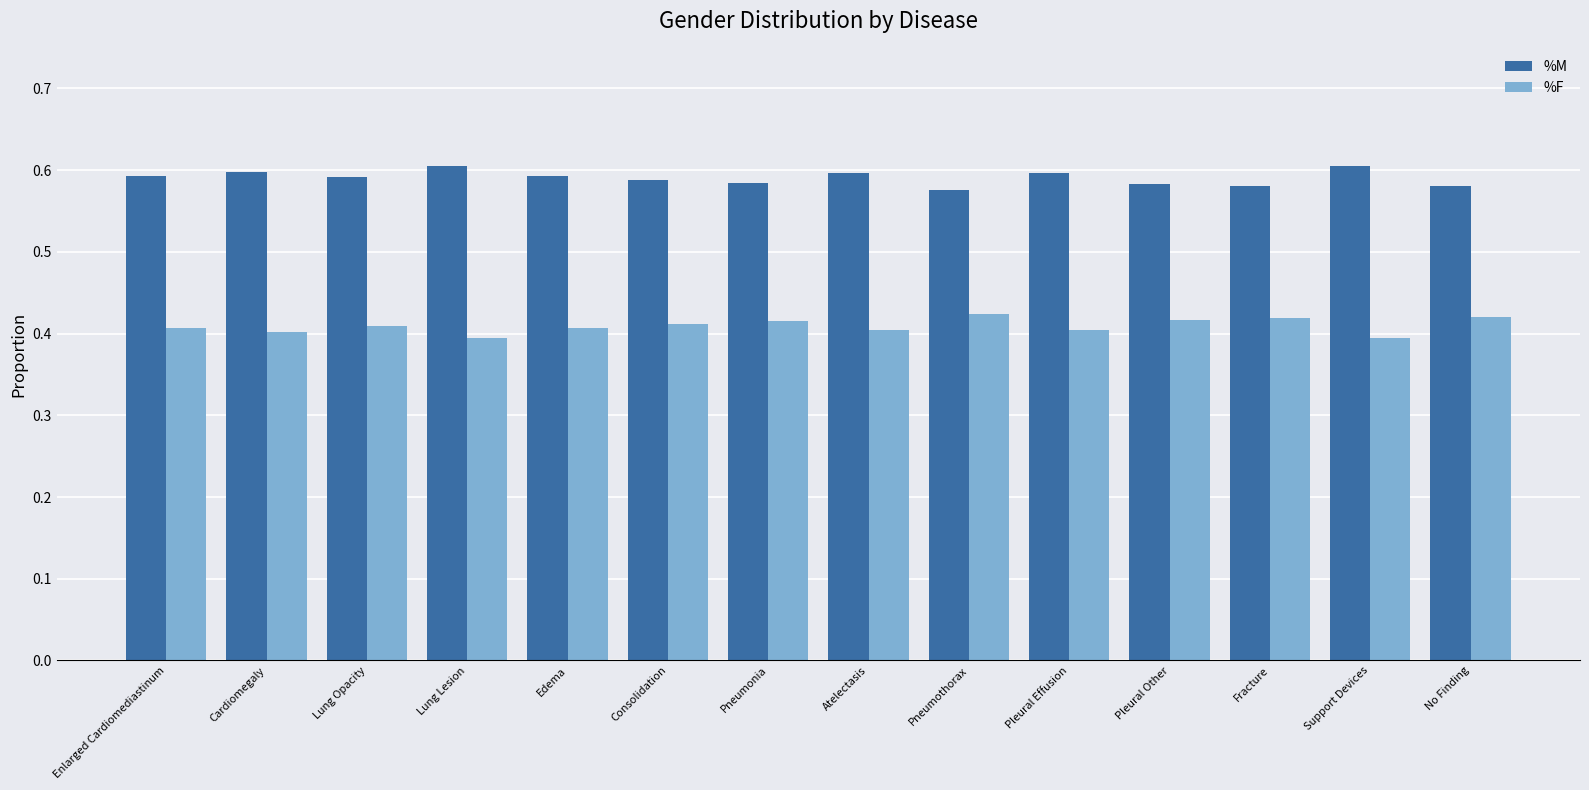

List the series in order of their overall mean, highest first.

%M, %F